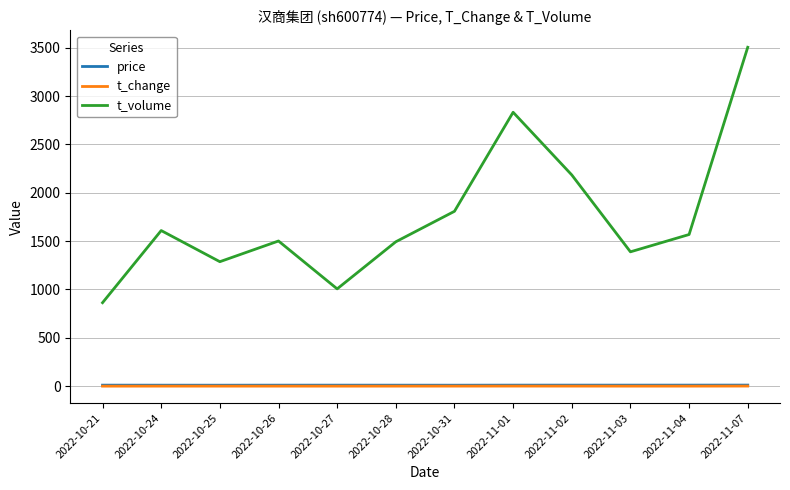

What is the sum of the price values at 2022-11-04 and 2022-11-03?

21.4